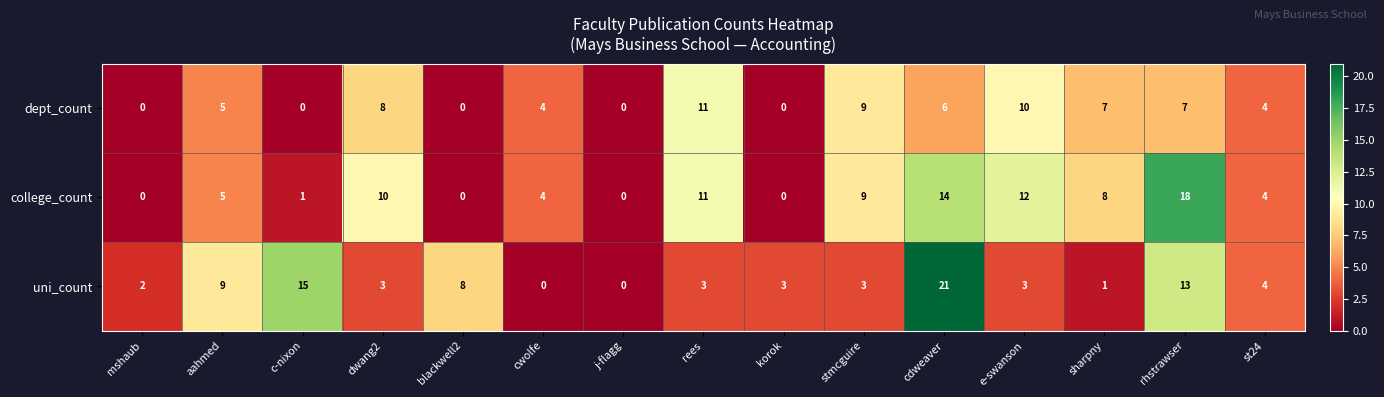

True or false: college_count has a value of 1 at cwolfe.

False